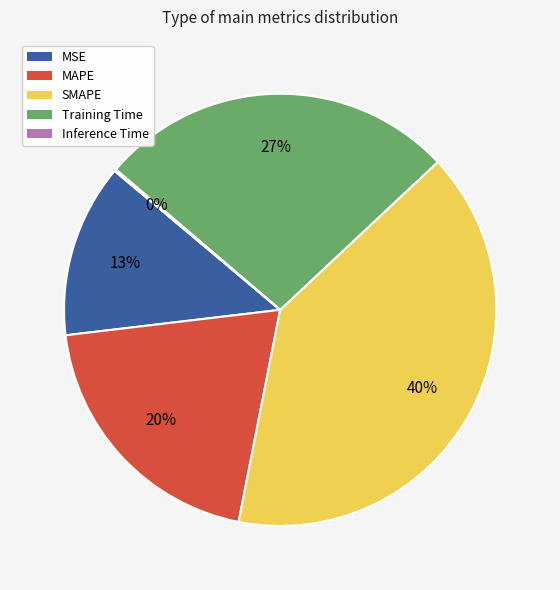

To the nearest percent, what is the combined percentage of SMAPE and MSE?

53%